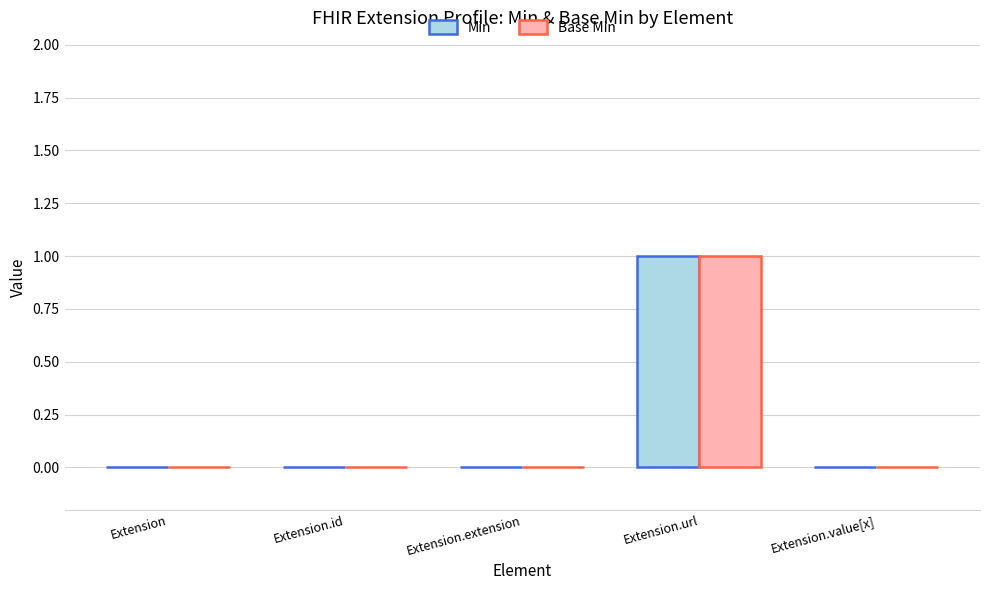

Reading left to right, transcribe all the data shown in this chart.

Min: 0	0	0	1	0
Base Min: 0	0	0	1	0